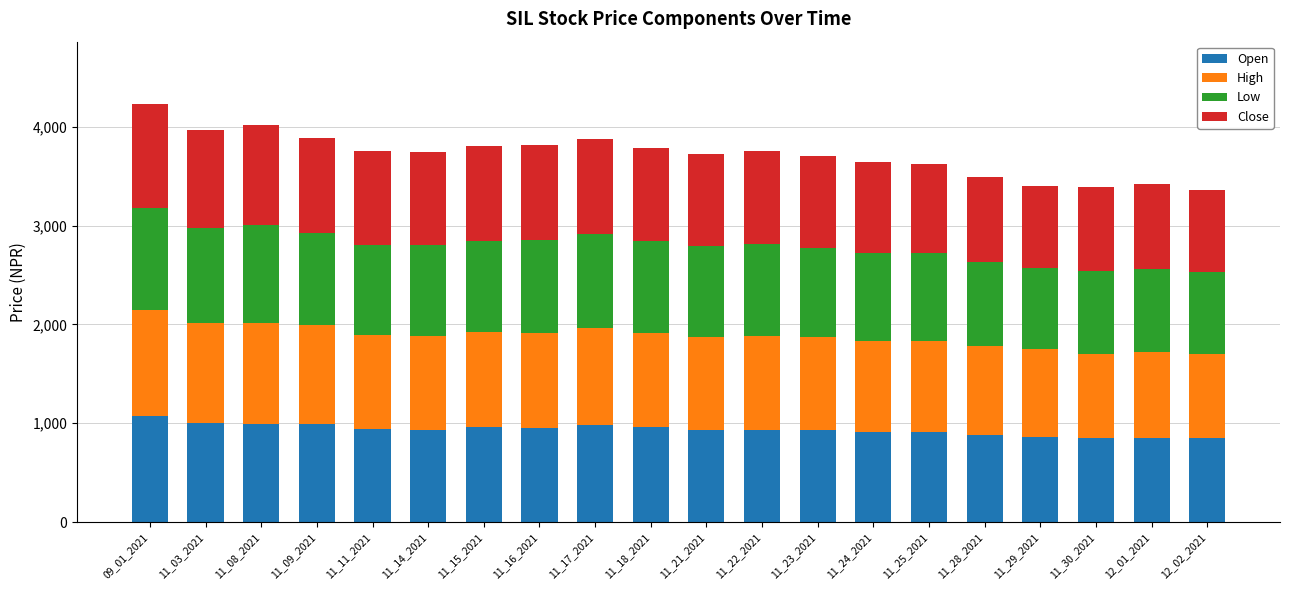

Count the number of categories in the chart.

20